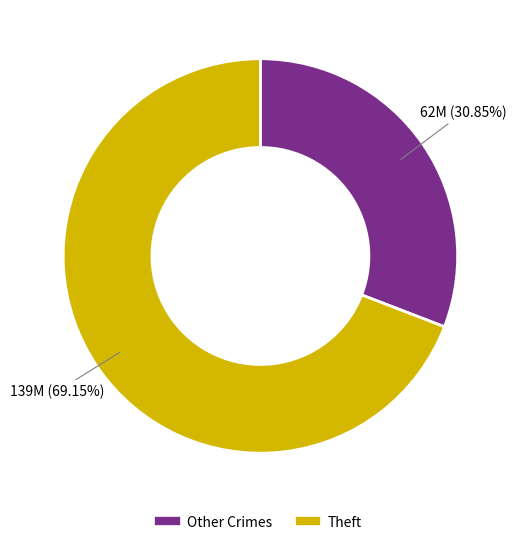

To the nearest percent, what is the average slice percentage?

50%